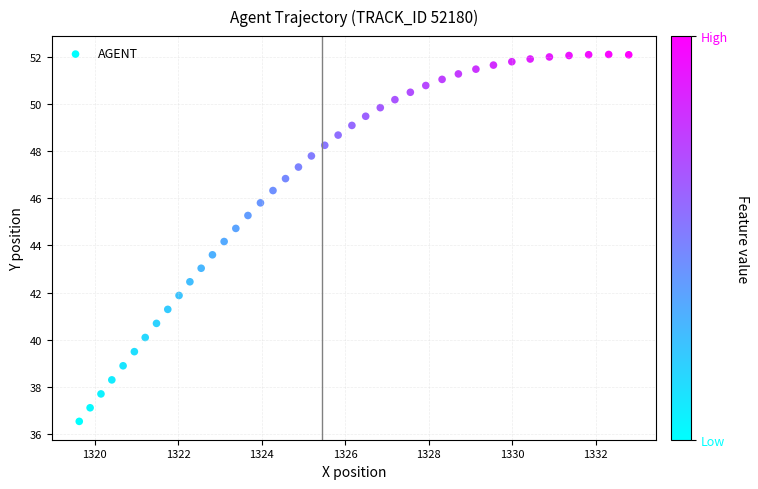

What is the range of Y values (max minus min)?

15.6